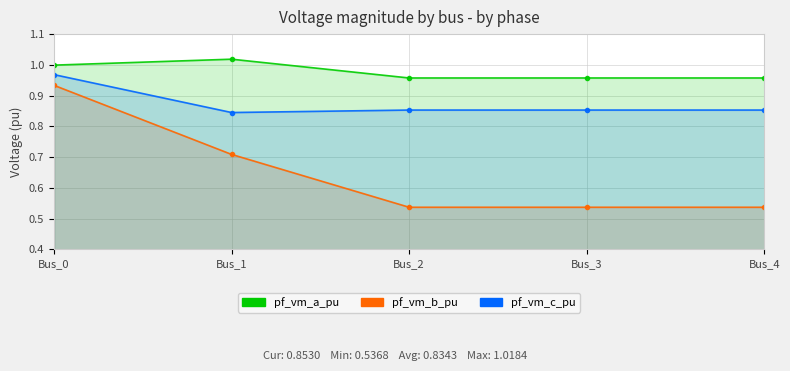

True or false: pf_vm_b_pu and pf_vm_a_pu intersect in this chart.

False